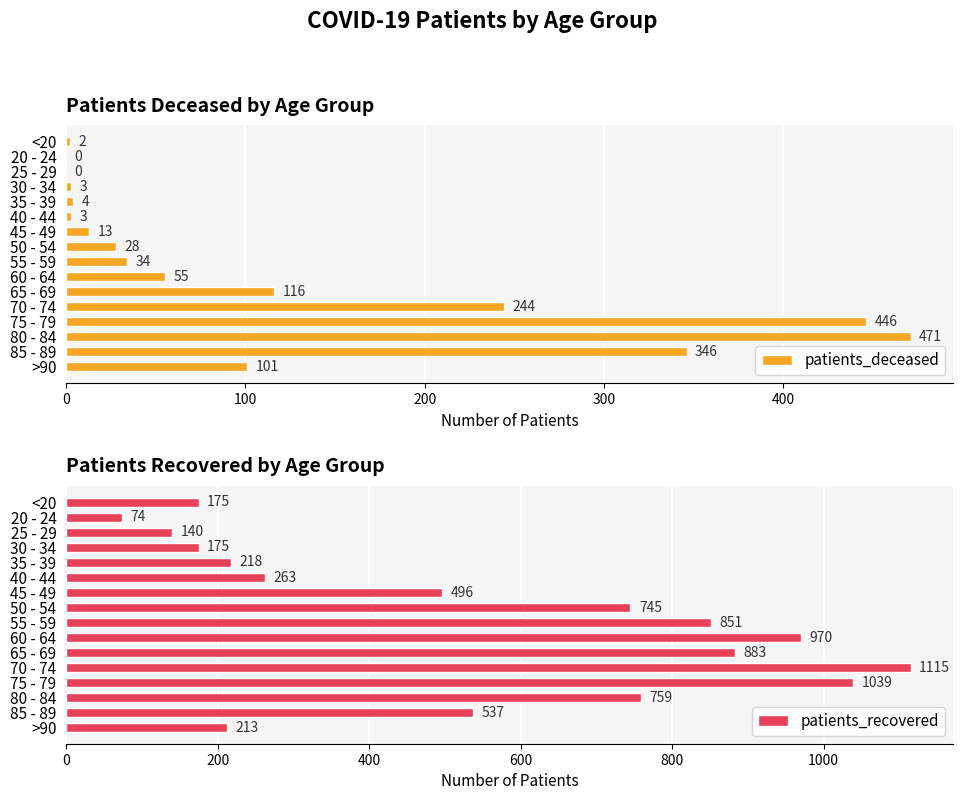

At which label does patients_deceased reach its peak?

80 - 84